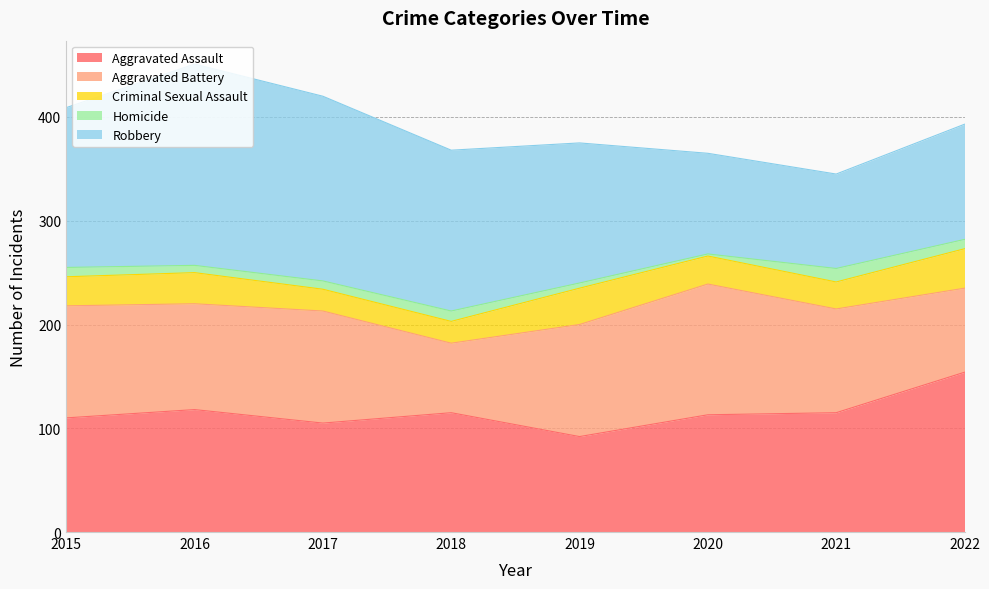

How many data points in Aggravated Assault are above 115?

2